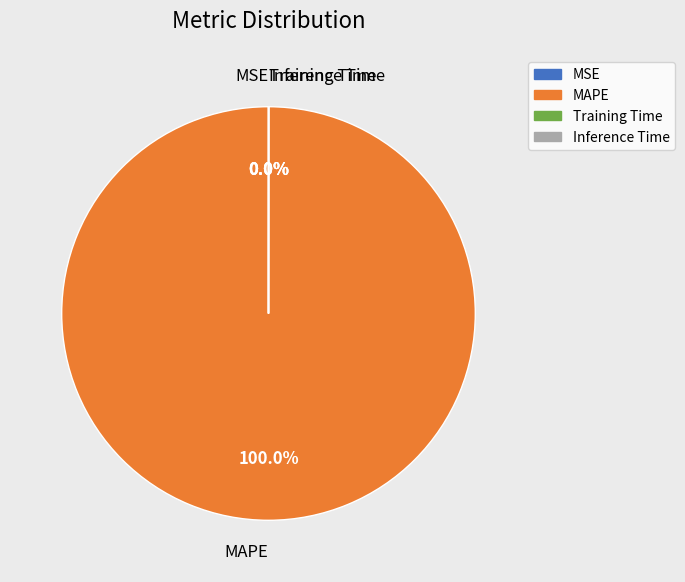

Which category has the biggest portion of the pie?

MAPE